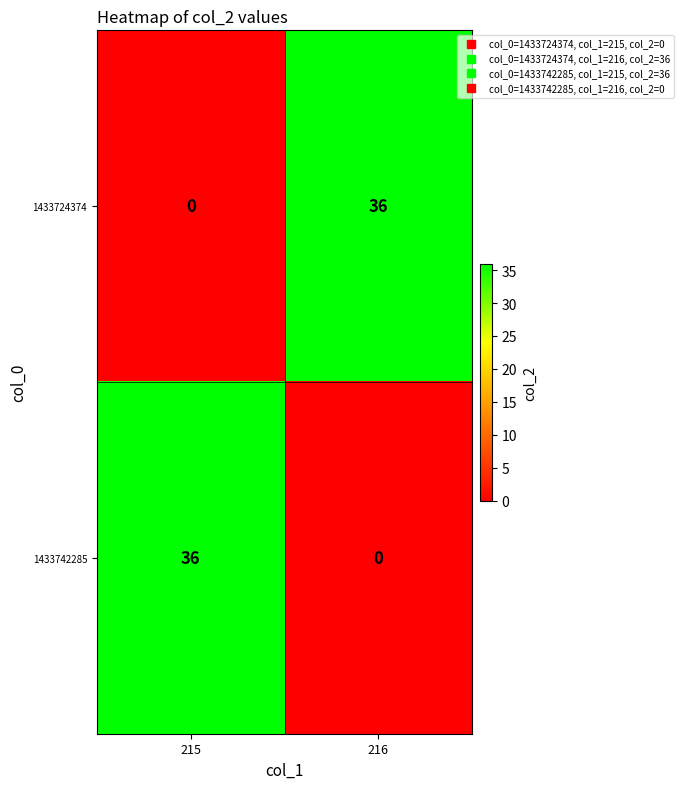

What is the total value across all series at 215?

36